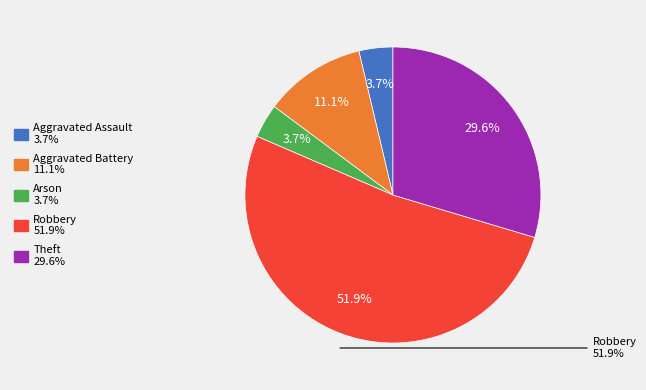

How much of the chart is everything except Aggravated Battery?

88.9%